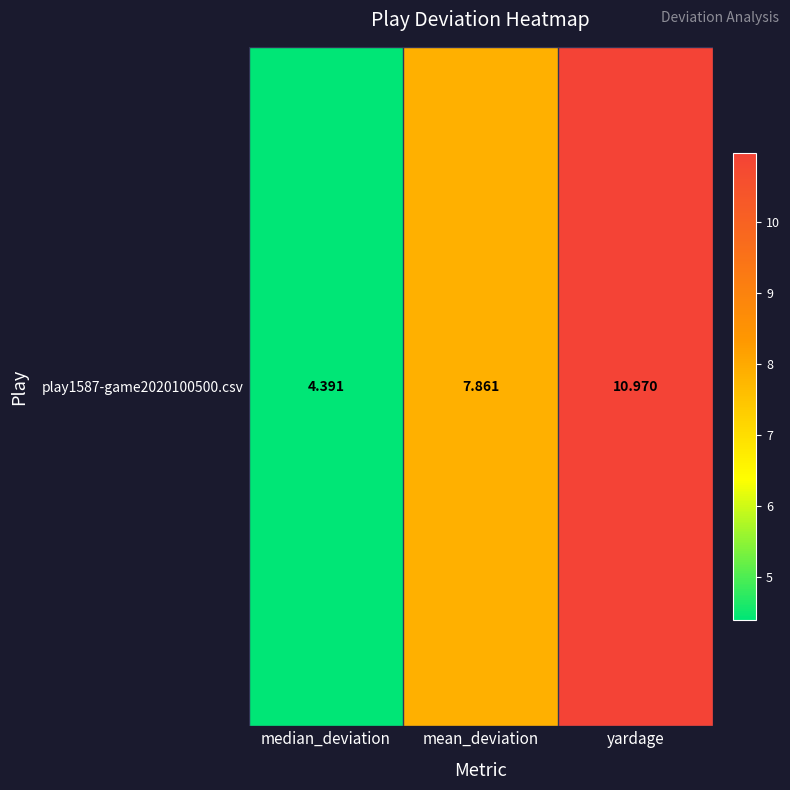

Approximately how many times larger is the value at mean_deviation compared to yardage?

0.7